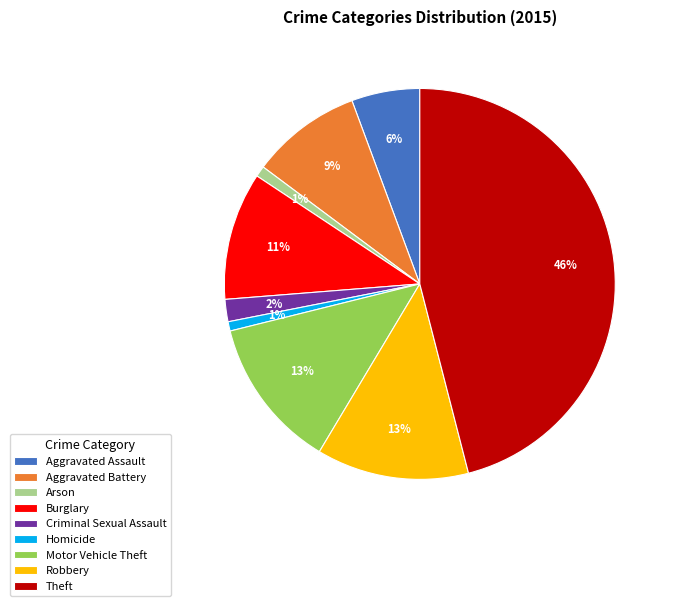

Is the sum of Motor Vehicle Theft and Homicide greater than half?

No